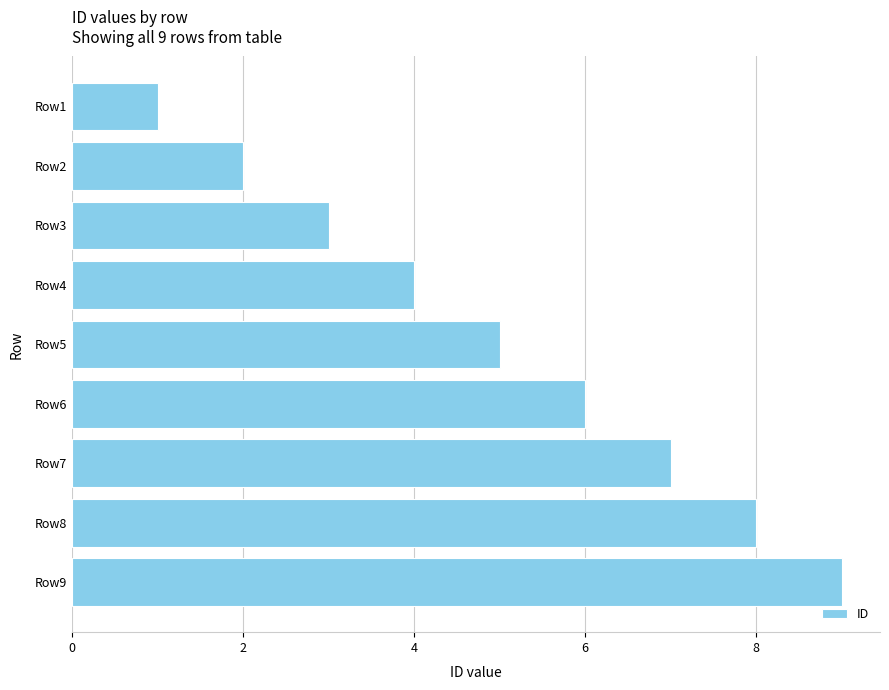

What is the difference between the second highest and second lowest values?

6